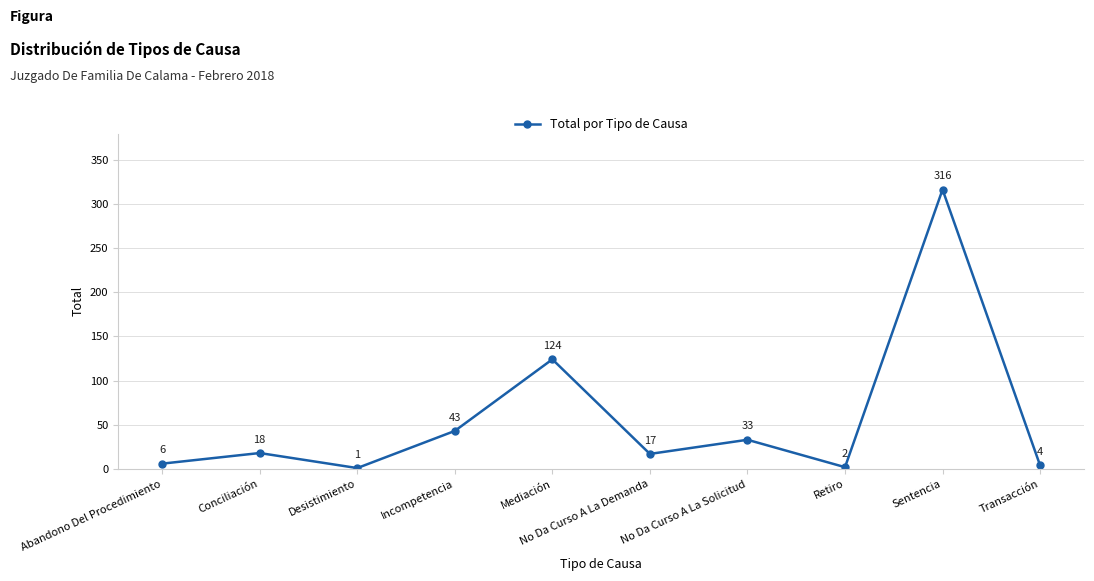

List the labels in order of value, smallest first.

Desistimiento, Retiro, Transacción, Abandono Del Procedimiento, No Da Curso A La Demanda, Conciliación, No Da Curso A La Solicitud, Incompetencia, Mediación, Sentencia